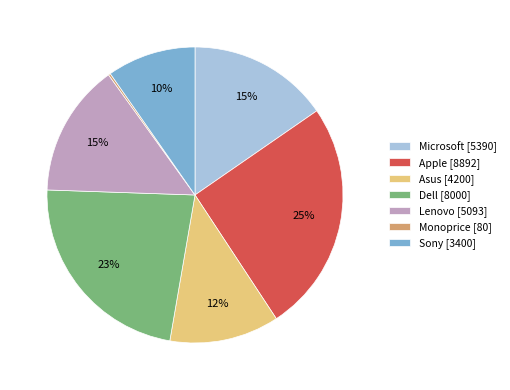

What is the ratio of the value at Dell to the value at Microsoft?

1.5